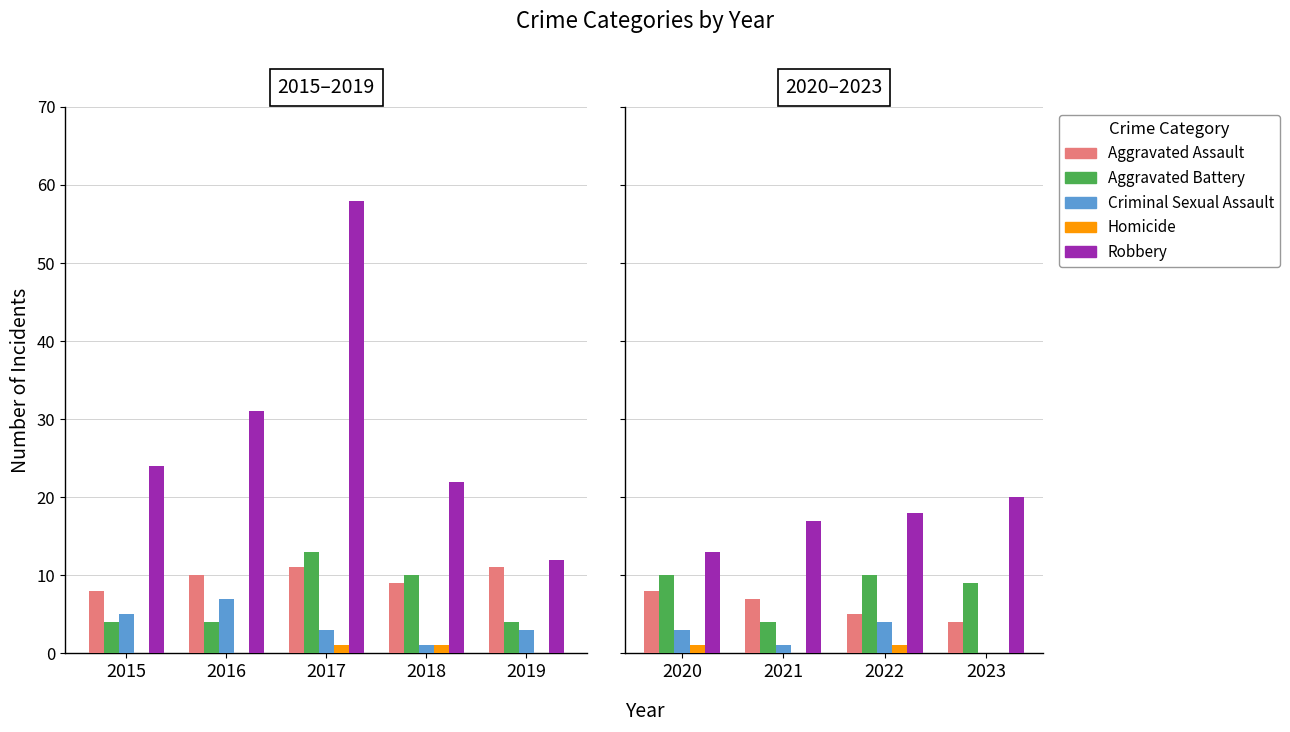

At 2023, list the series in order from smallest to largest.

Criminal Sexual Assault, Homicide, Aggravated Assault, Aggravated Battery, Robbery